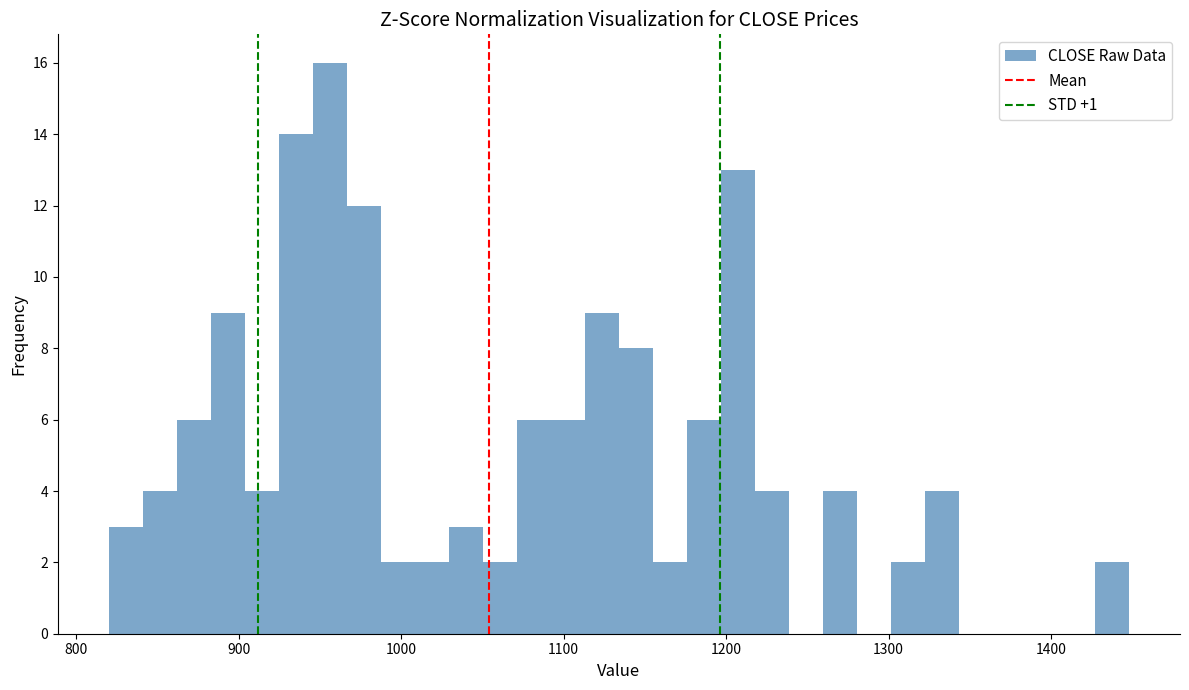

Read against the x-axis, roughly where is the centre of the tallest bar?

960